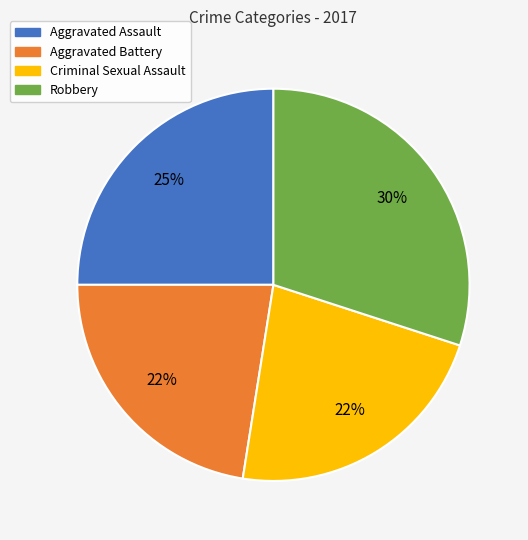

Does Aggravated Battery account for over 50% of the chart?

No